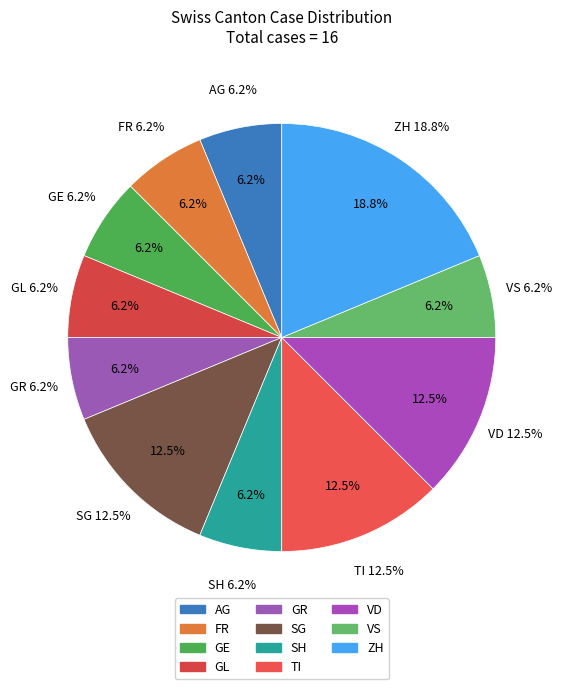

True or false: ZG accounts for 11% of the total.

False